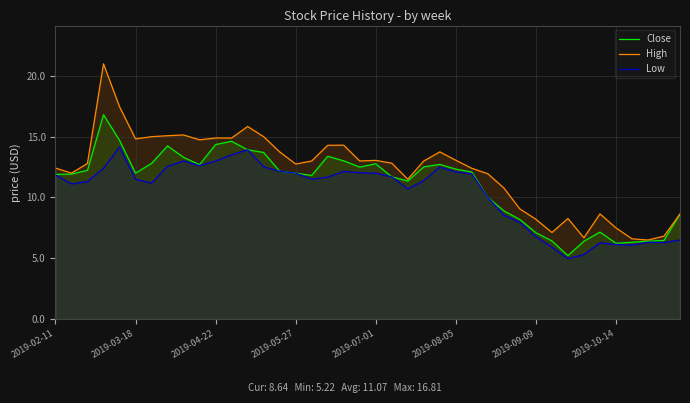

True or false: High has more than 0 points higher than both neighbors.

True